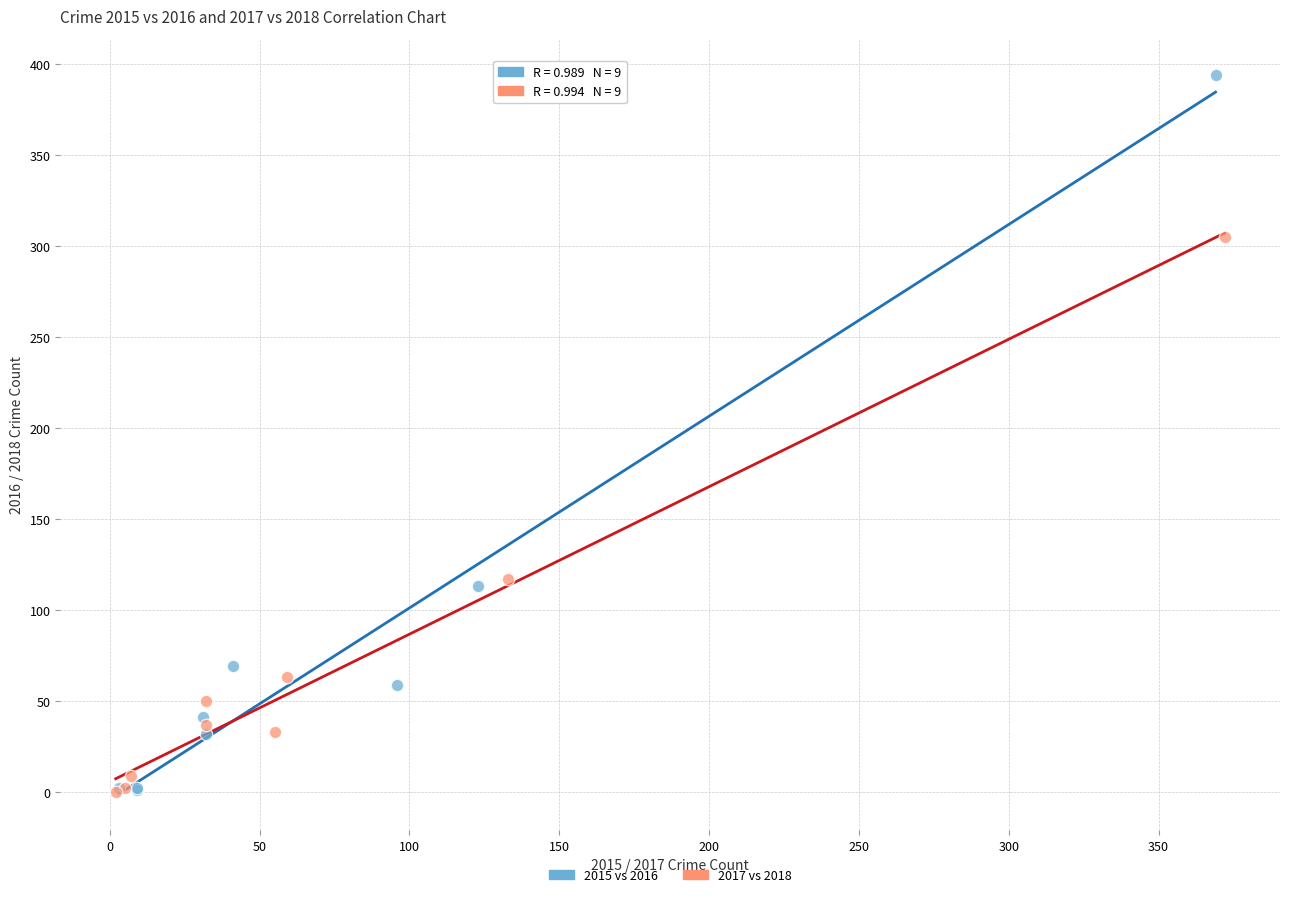

Which series reaches the maximum Y coordinate?

2015 vs 2016